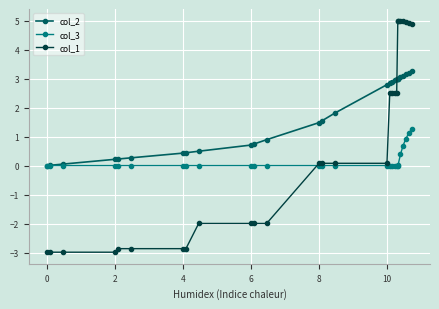

What are all the series names shown in the legend?

col_2, col_3, col_1